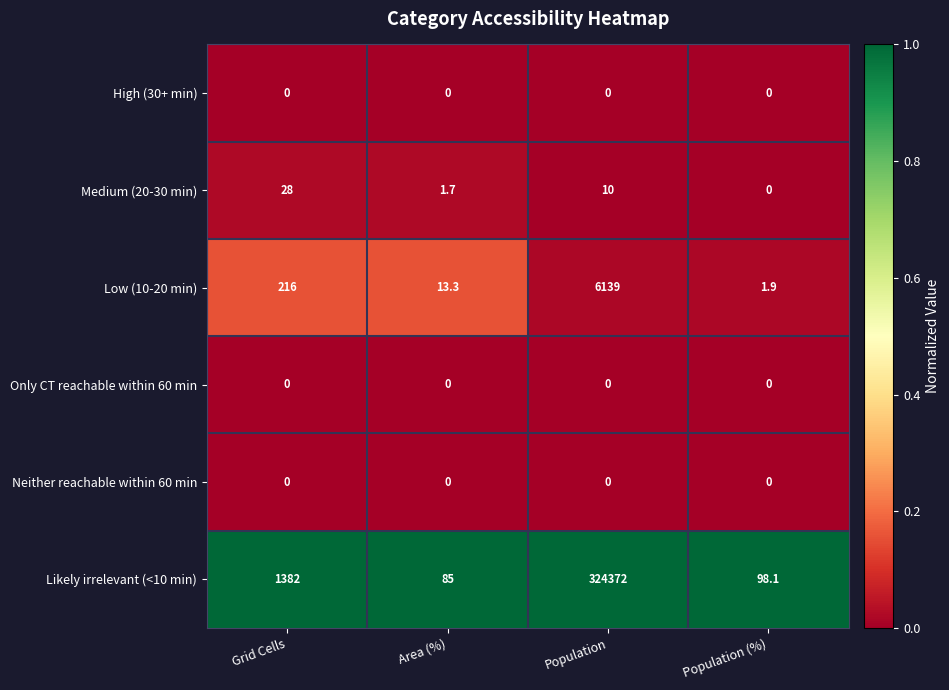

What is the average value of the Medium (20-30 min) series?

9.9